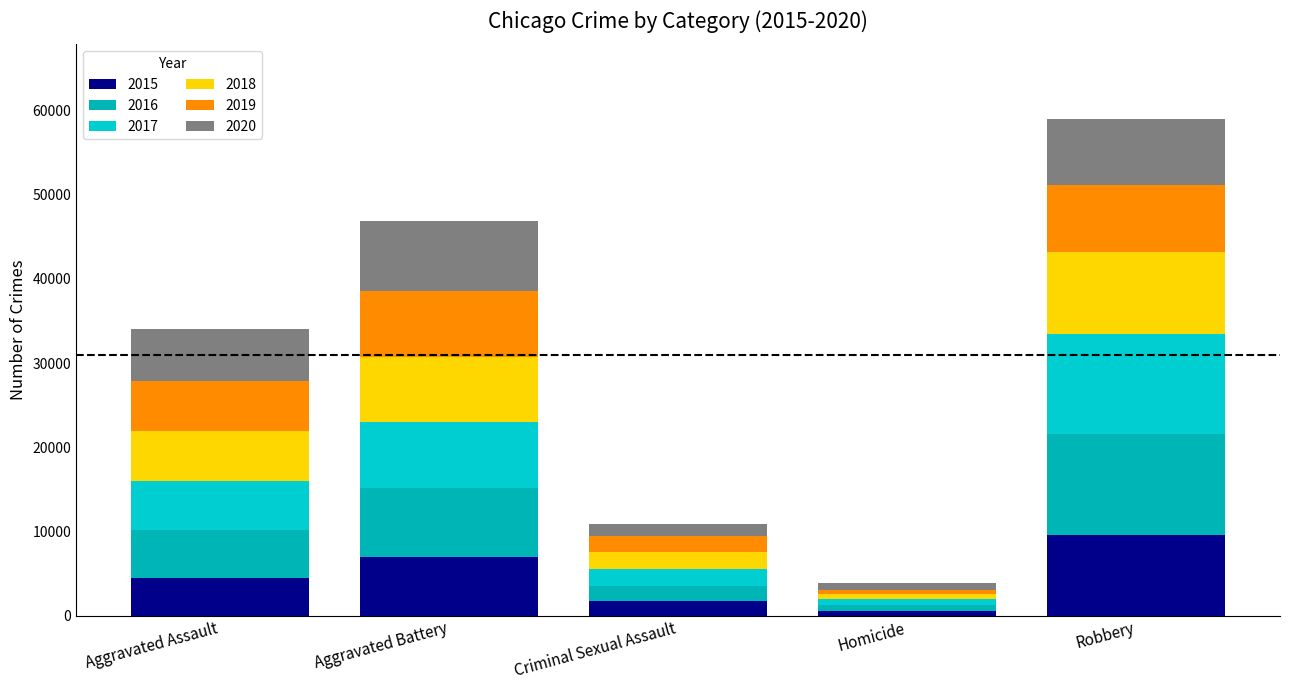

Is it true that 2016 equals 5712 at Aggravated Assault?

True